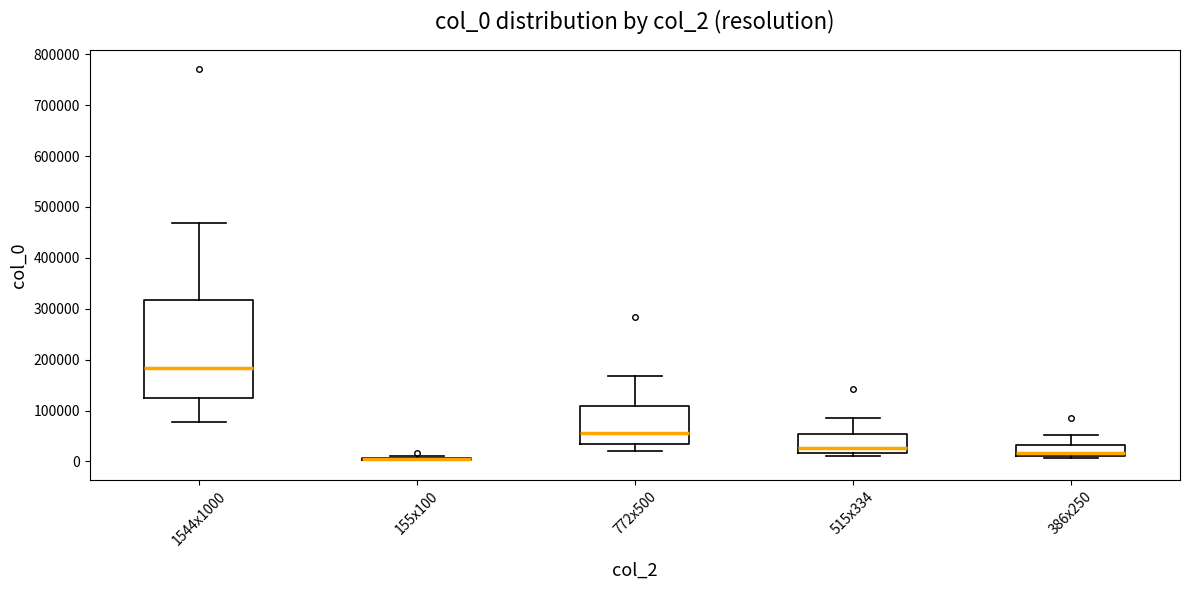

Where does the upper whisker of the box for 386x250 end on the y-axis? The values are not printed on the chart, so give them approximately, as read against the axis.

50000